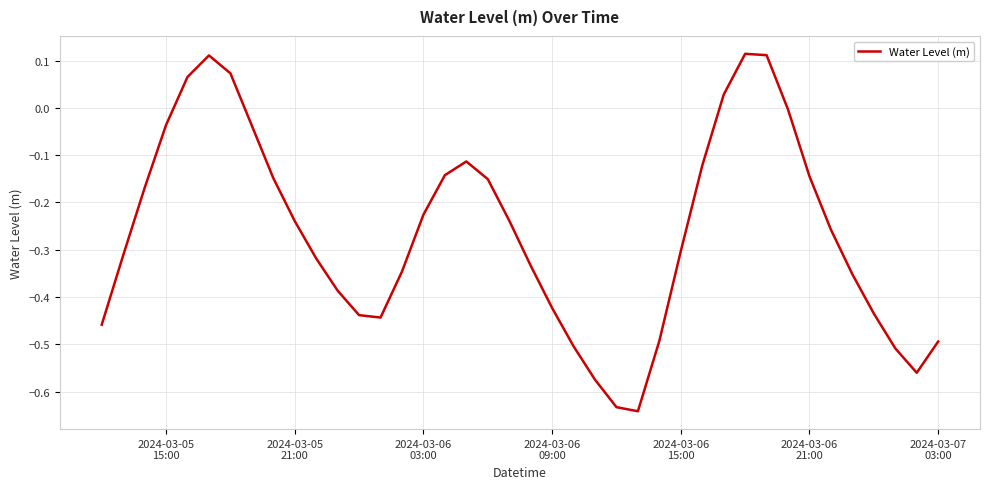

True or false: there are more than 2 points higher than both neighbors.

True